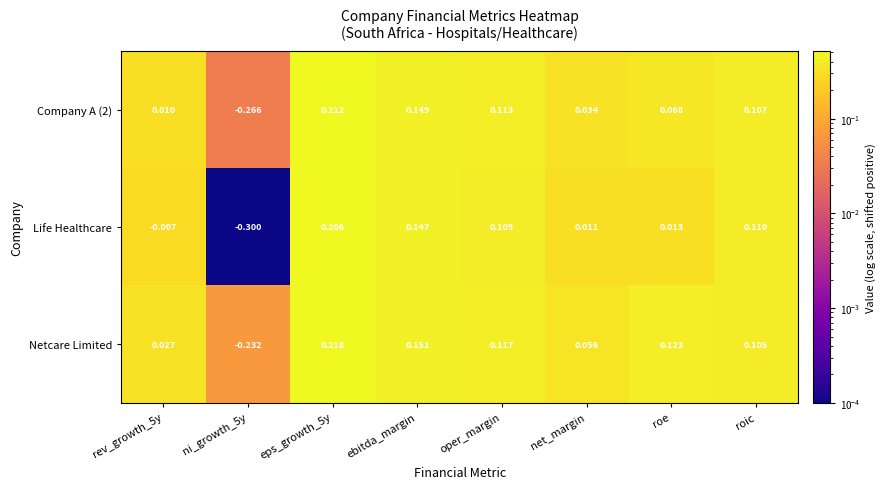

Is the value of Life Healthcare at ebitda_margin greater than the value of Company A (2) at ebitda_margin?

No